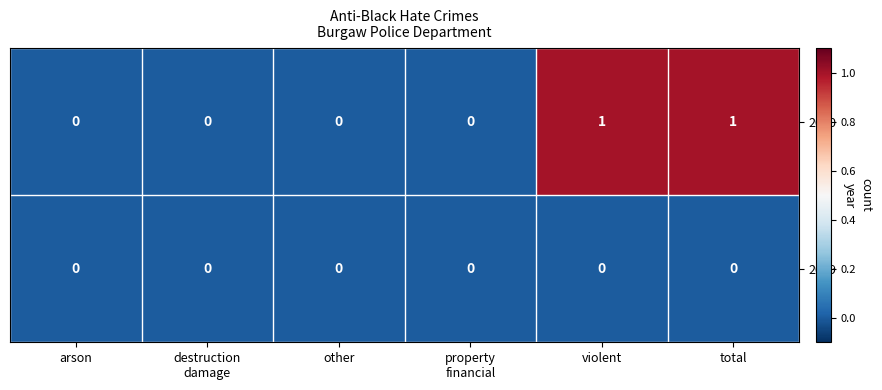

Rank the series by their maximum value, from highest to lowest.

2020, 2019